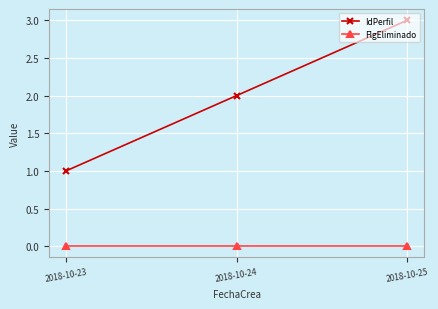

How many IdPerfil values are between 1 and 3?

3